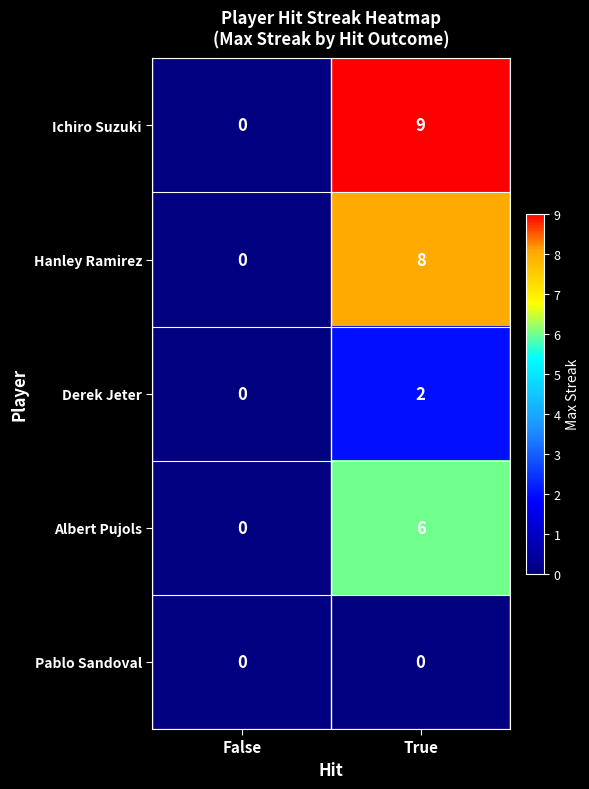

Reading left to right, list all the values displayed in this chart.

Ichiro Suzuki: 0	9
Hanley Ramirez: 0	8
Derek Jeter: 0	2
Albert Pujols: 0	6
Pablo Sandoval: 0	0